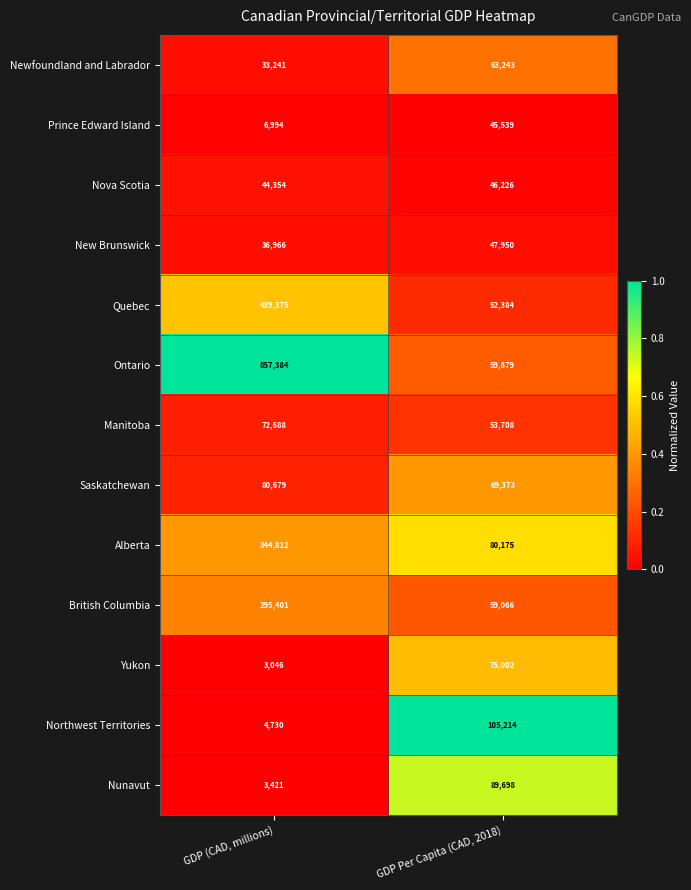

Rank the series by their maximum value, from highest to lowest.

Ontario, Quebec, Alberta, British Columbia, Northwest Territories, Nunavut, Saskatchewan, Yukon, Manitoba, Newfoundland and Labrador, New Brunswick, Nova Scotia, Prince Edward Island